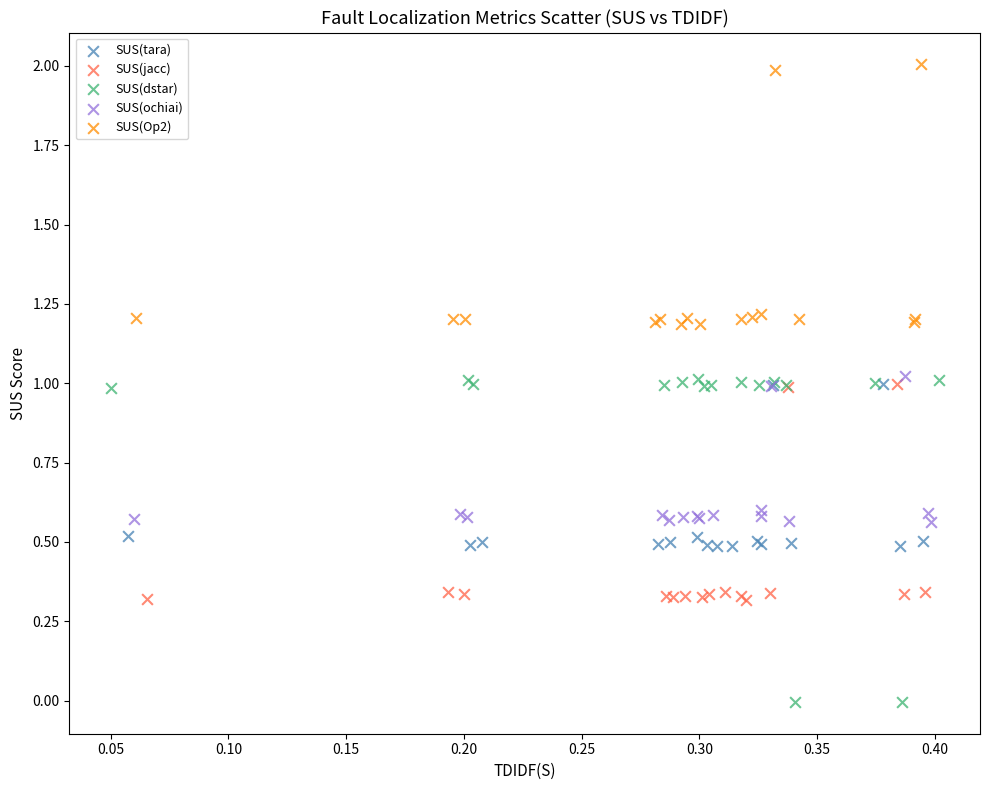

Which series contains the lowest Y value?

SUS(dstar)